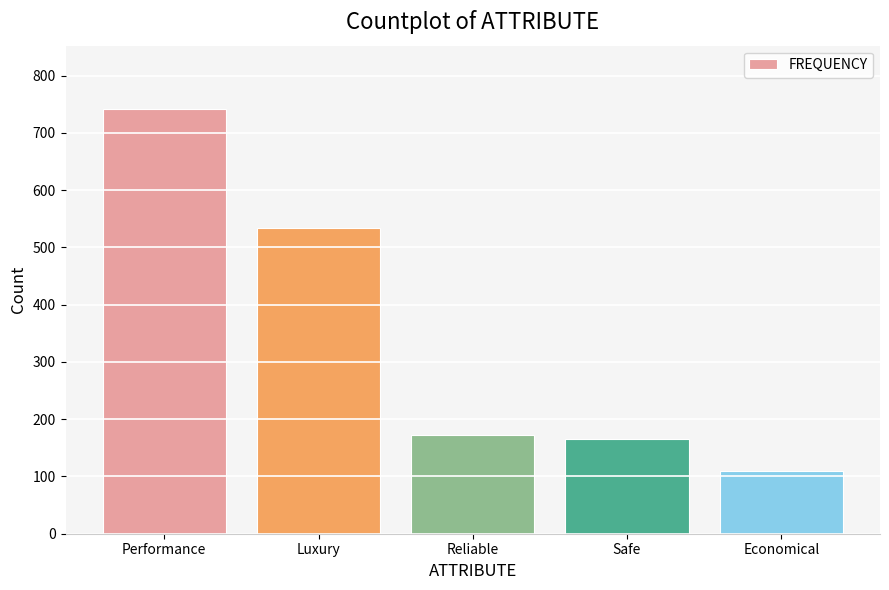

What is the sum of the values at Reliable and Safe?

339